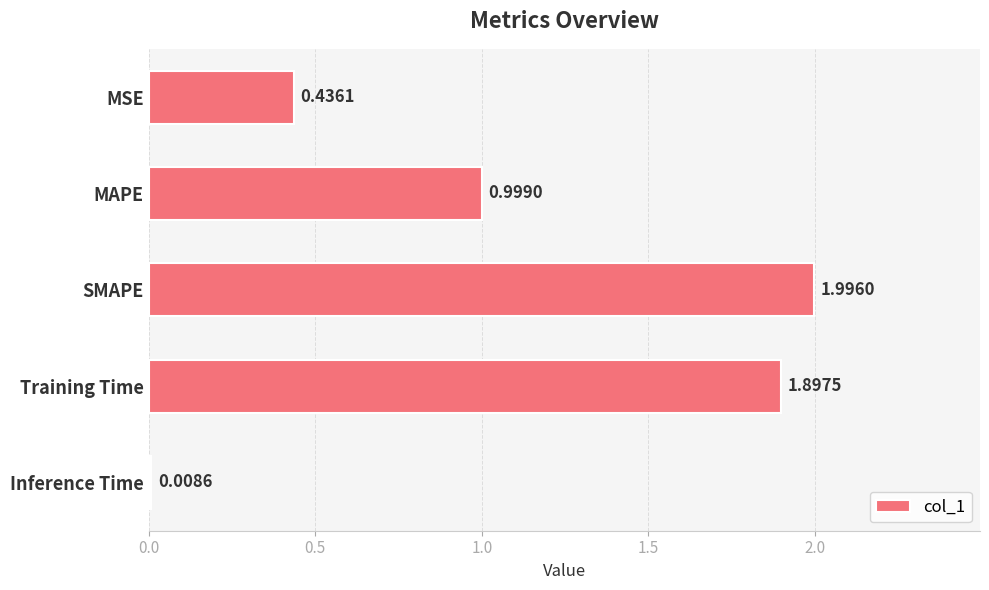

What is the label of the 1st bar from the top?

MSE